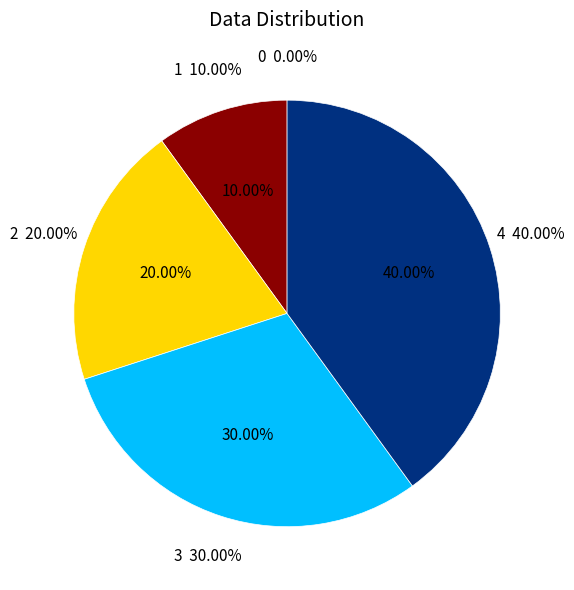

How much of the chart is everything except 1?

90.0%